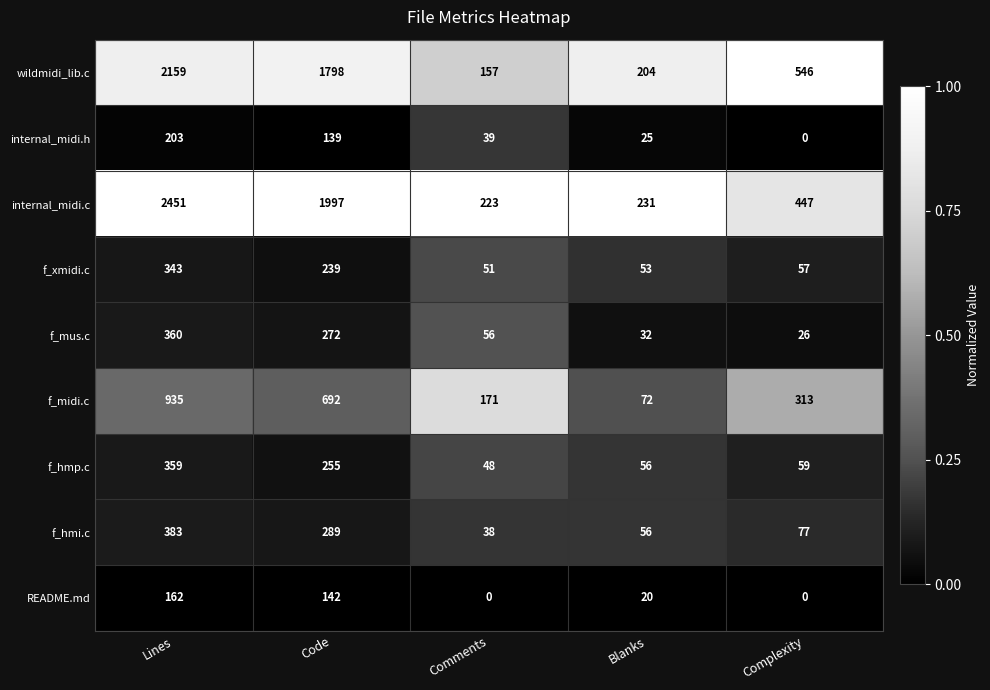

Which label corresponds to the largest value in the chart?

Lines